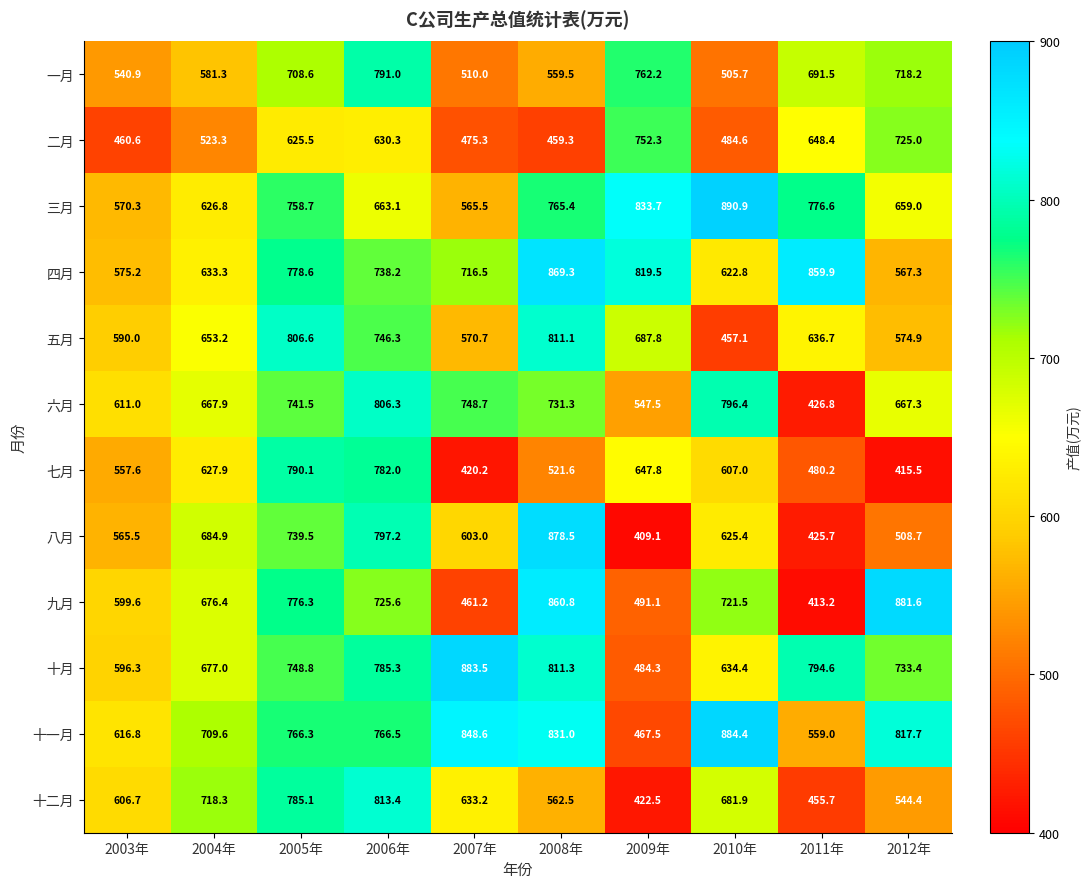

Is it true that 九月 equals 541.0 at 2012年?

False